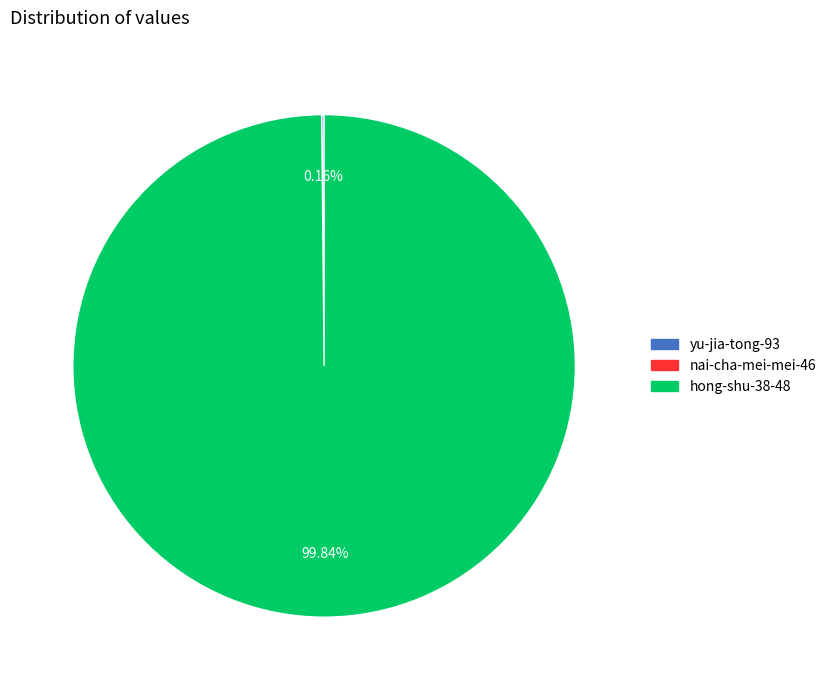

Is there any slice that represents more than half of the pie?

Yes